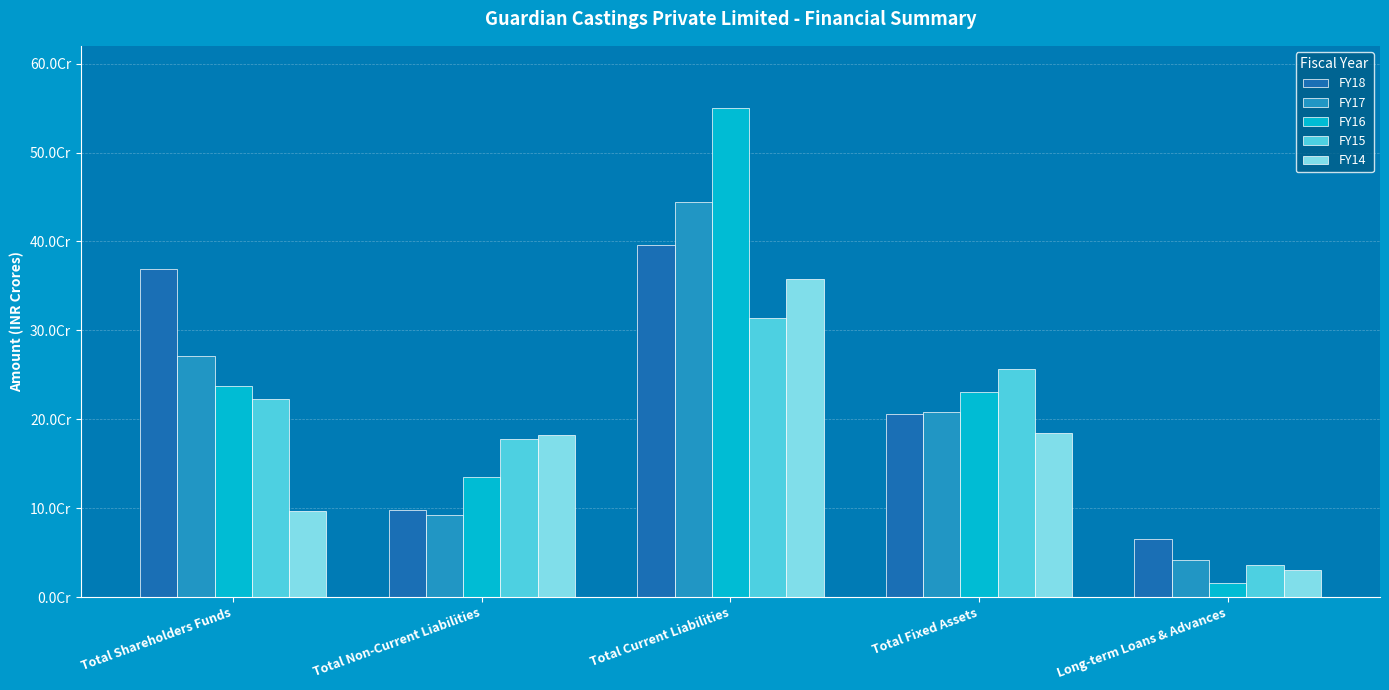

Which series changed the most between Total Non-Current Liabilities and Long-term Loans & Advances?

FY14